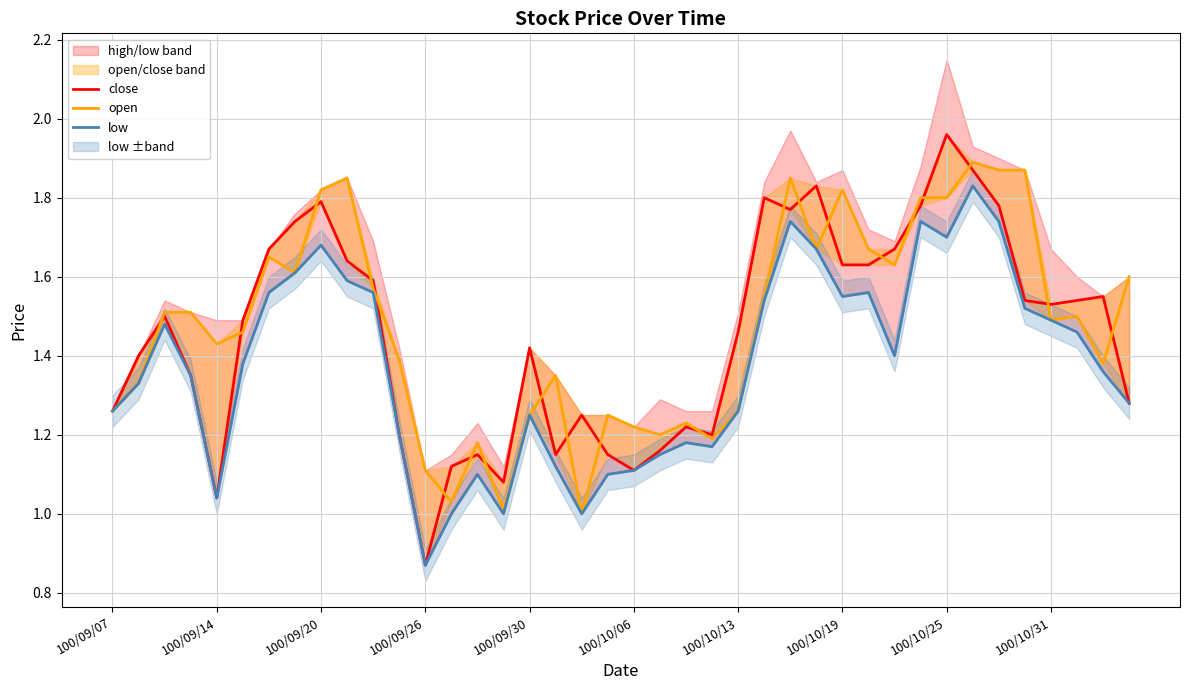

How many interior local peaks does the low series have?

9